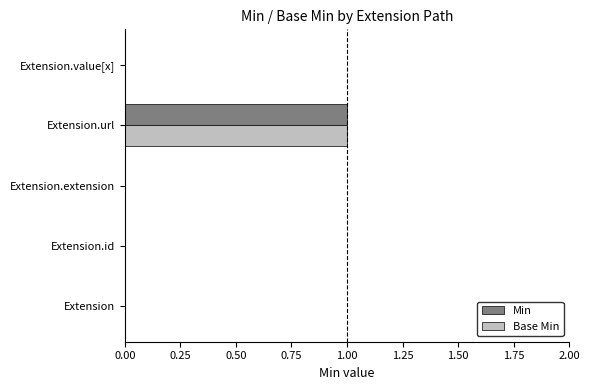

Which category has the highest value across all series?

Extension.url